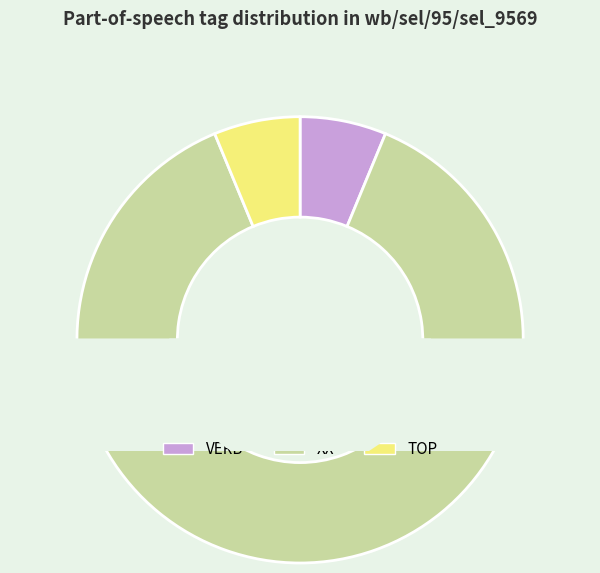

True or false: XX accounts for 96% of the total.

False